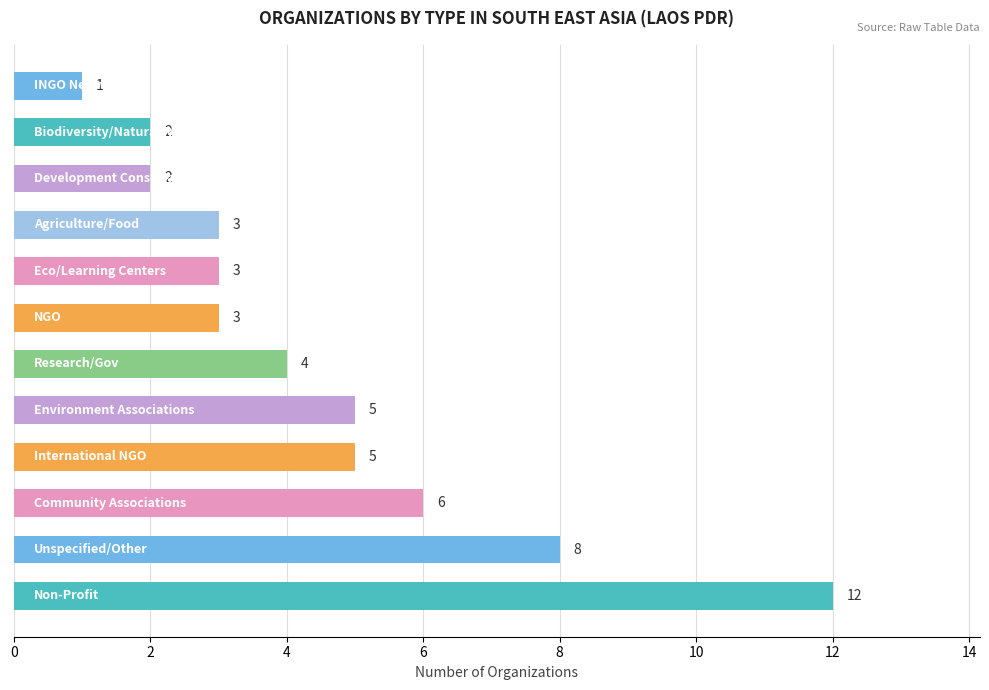

Are the bars grouped side by side (vs. stacked)?

No